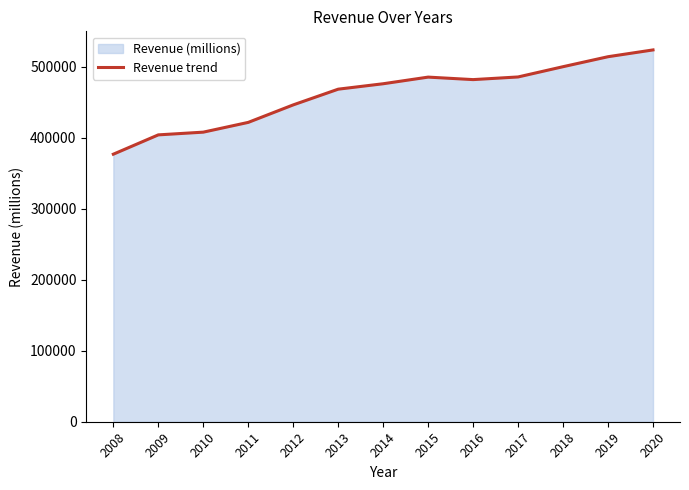

What is the maximum value shown in the chart?

523964